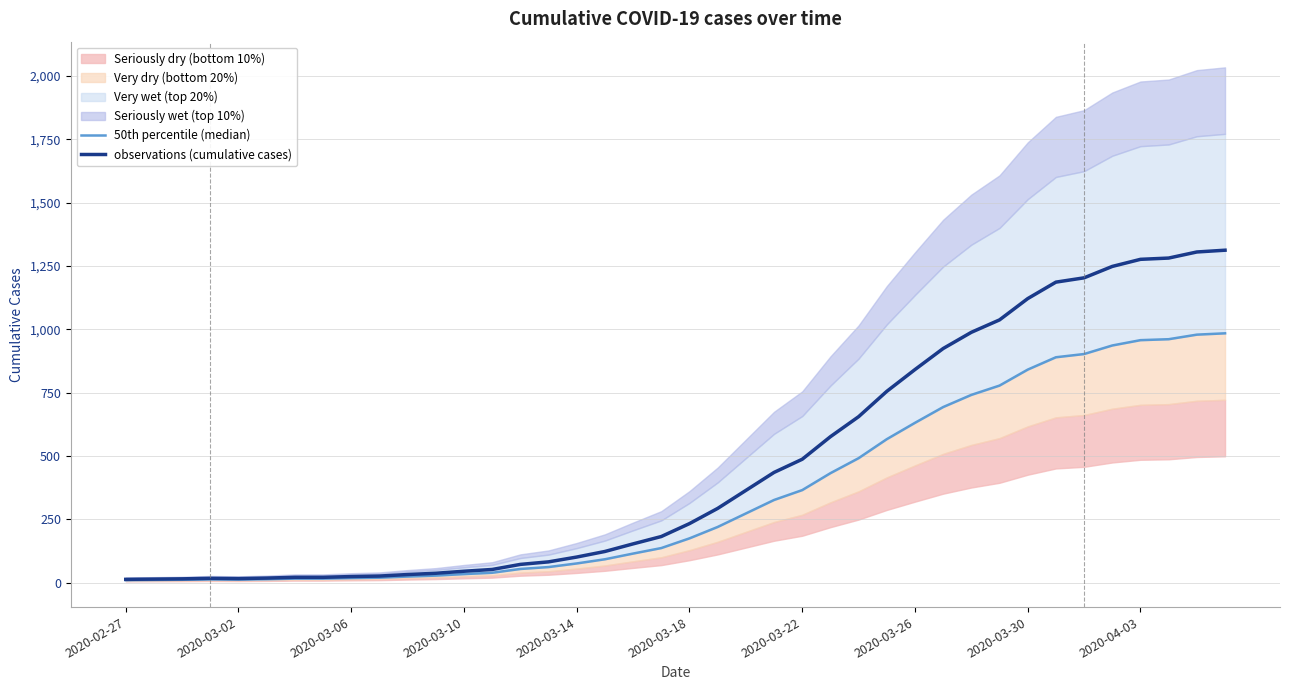

How many lines are shown in the chart?

2